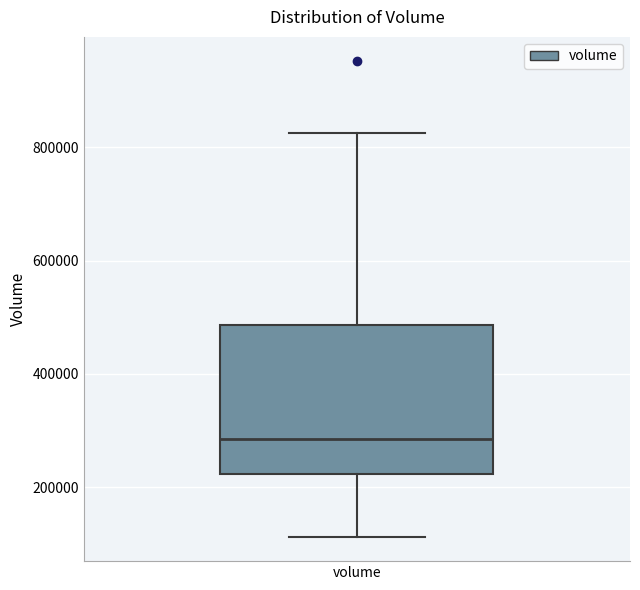

Where is the lower edge of the box for volume on the y-axis? The values are not printed on the chart, so give them approximately, as read against the axis.

220000